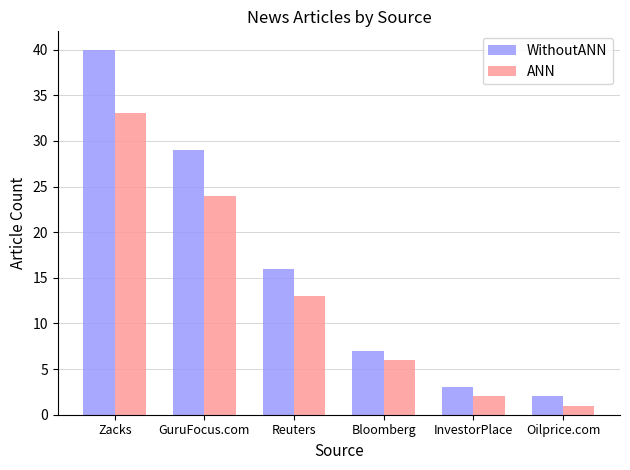

What position from the left is Oilprice.com?

6